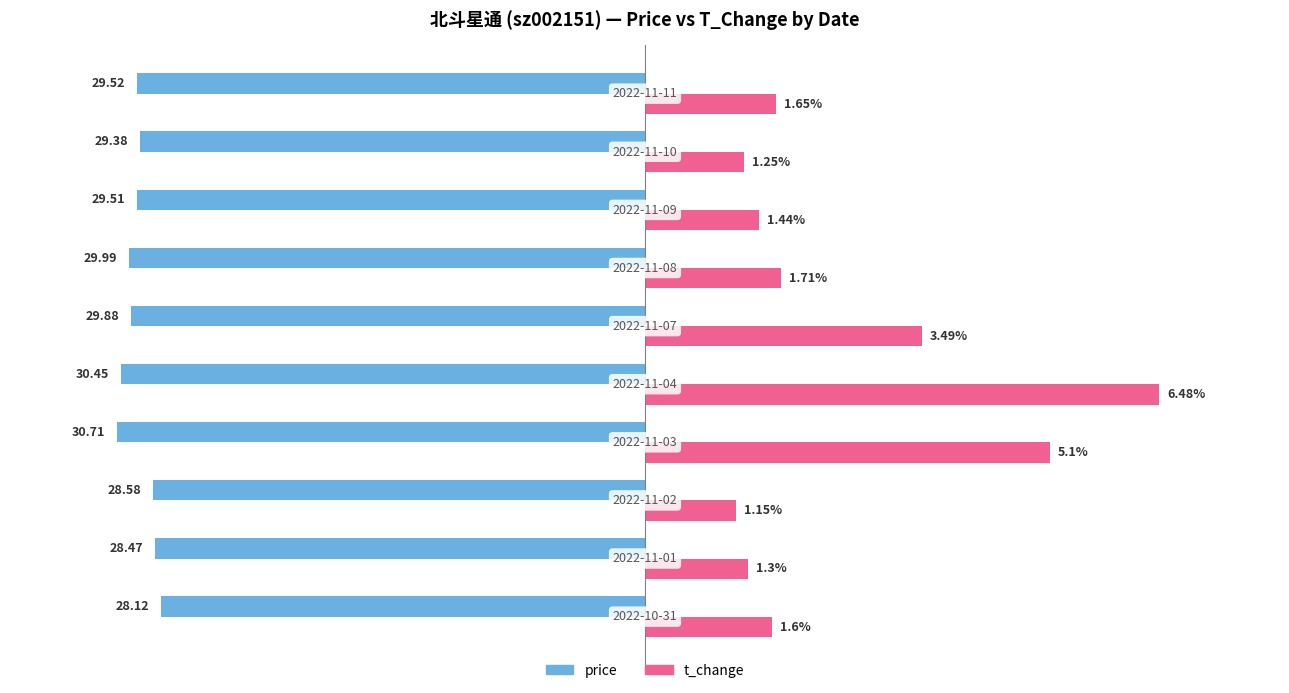

Which series has the largest total across all categories?

t_change